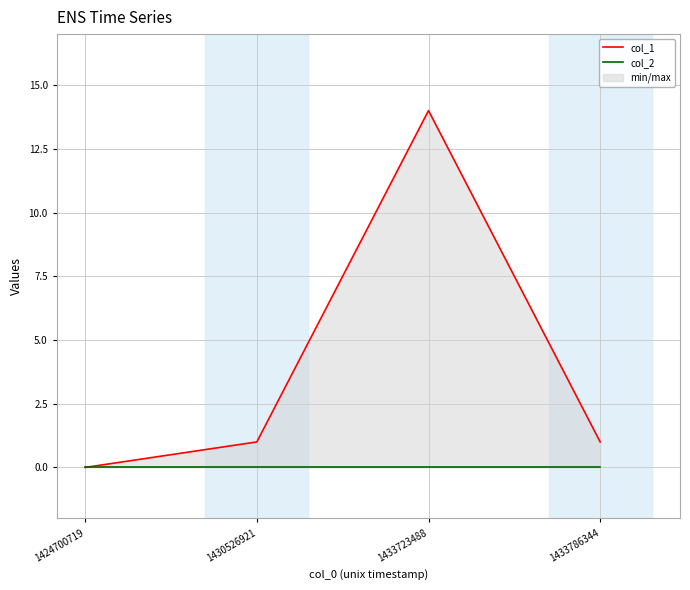

At which label does col_1 first exceed 1?

1433723488